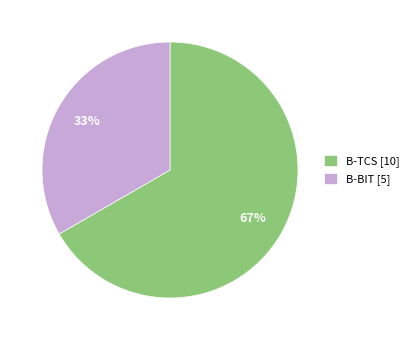

True or false: B-BIT accounts for 33% of the total.

True